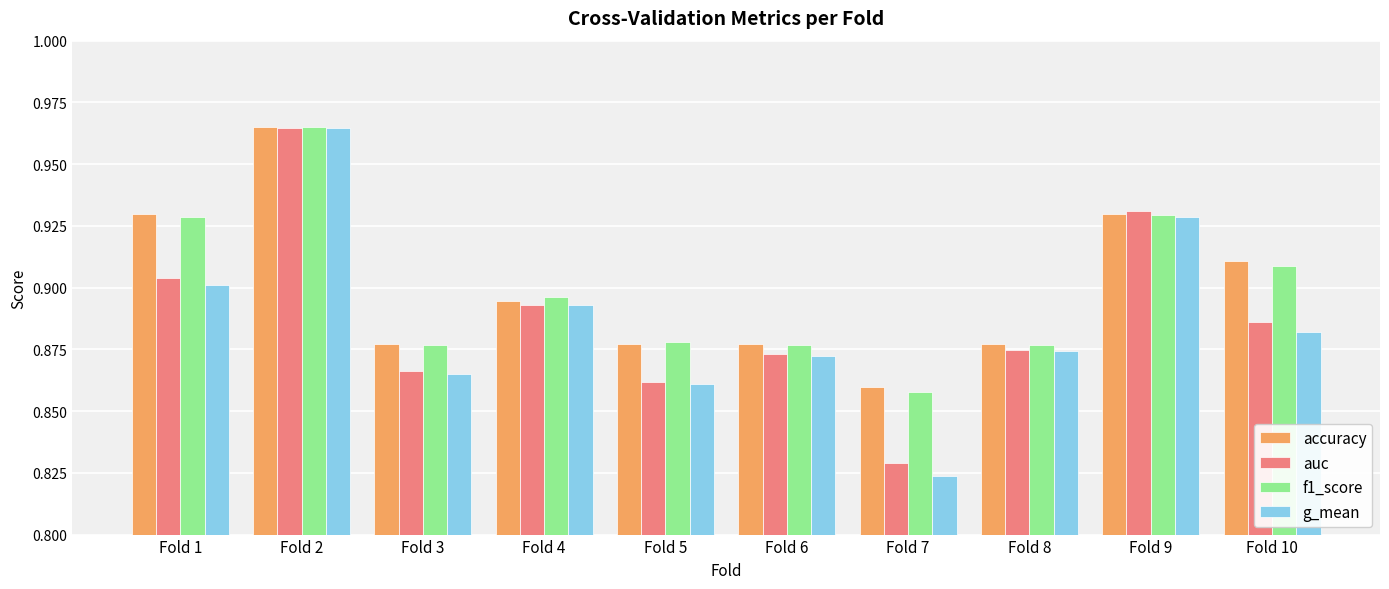

Count the g_mean values in the range 0 to 1.

10